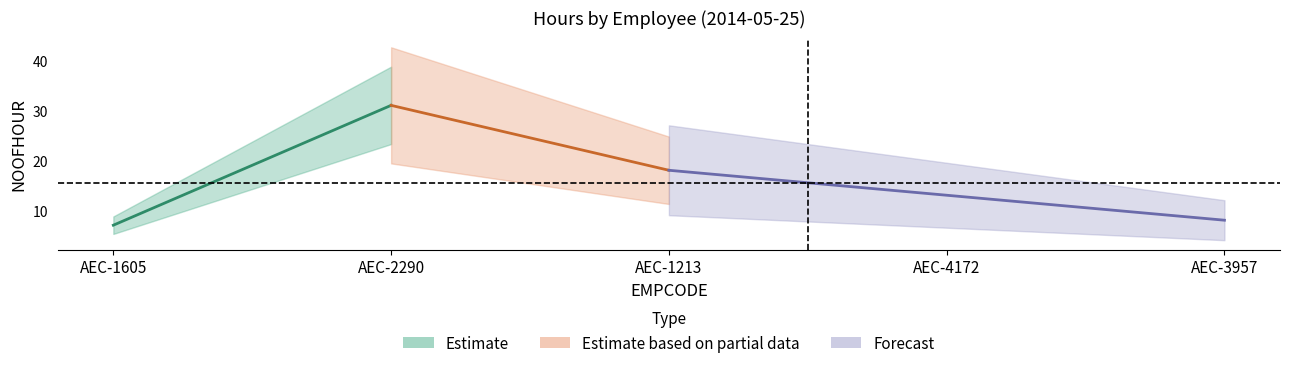

Approximately how many times larger is the value at AEC-1213 compared to AEC-3957?

2.2